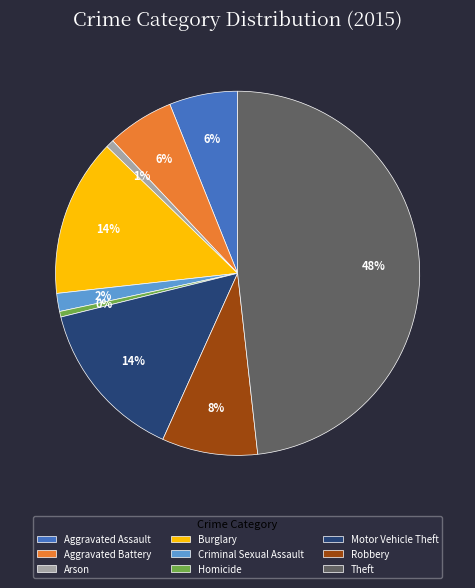

To the nearest percent, what is the difference between the Motor Vehicle Theft and Aggravated Assault slice percentages?

8%